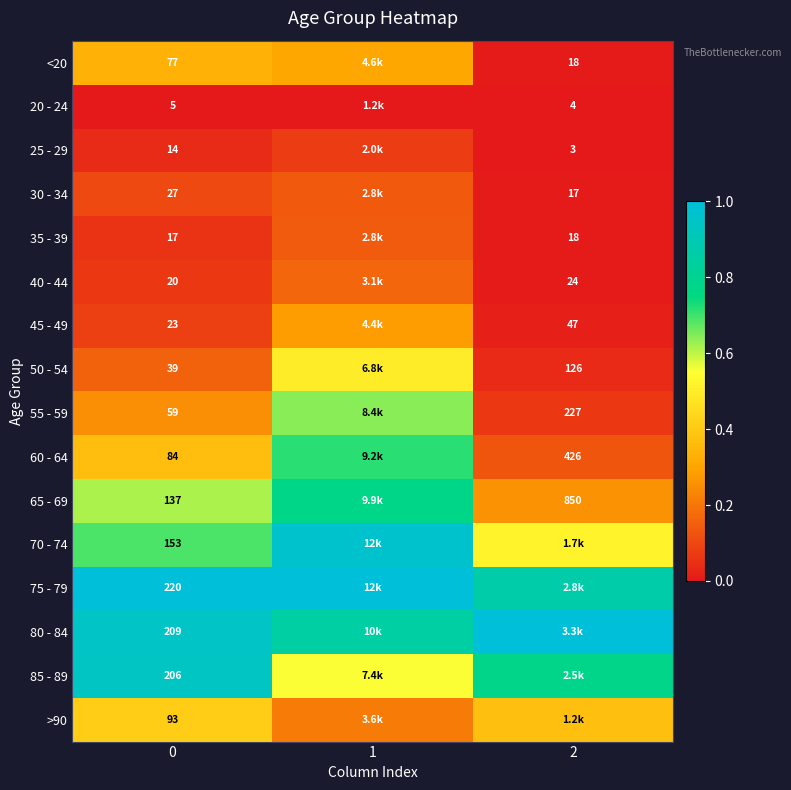

Reading left to right, transcribe all the data shown in this chart.

row_0: 0.3	0.3	0.0
row_1: 0.0	0.0	0.0
row_2: 0.0	0.1	0.0
row_3: 0.1	0.1	0.0
row_4: 0.1	0.1	0.0
row_5: 0.1	0.2	0.0
row_6: 0.1	0.3	0.0
row_7: 0.2	0.5	0.0
row_8: 0.3	0.6	0.1
row_9: 0.4	0.7	0.1
row_10: 0.6	0.8	0.3
row_11: 0.7	1.0	0.5
row_12: 1.0	1.0	0.9
row_13: 0.9	0.9	1.0
row_14: 0.9	0.6	0.8
row_15: 0.4	0.2	0.4